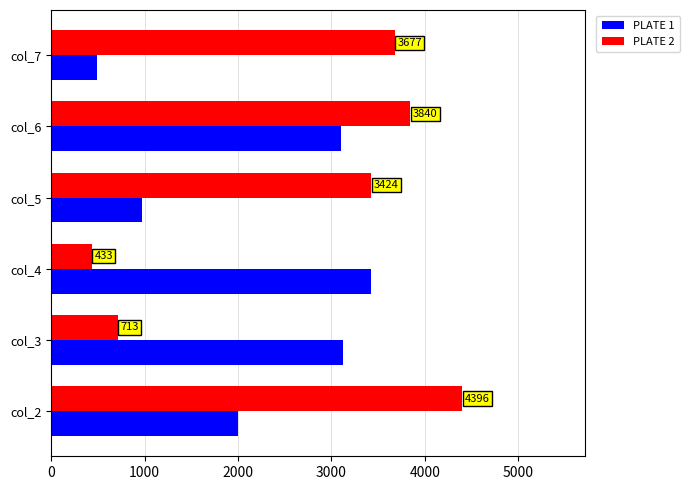

Is it true that PLATE 2 equals 713 at col_3?

True